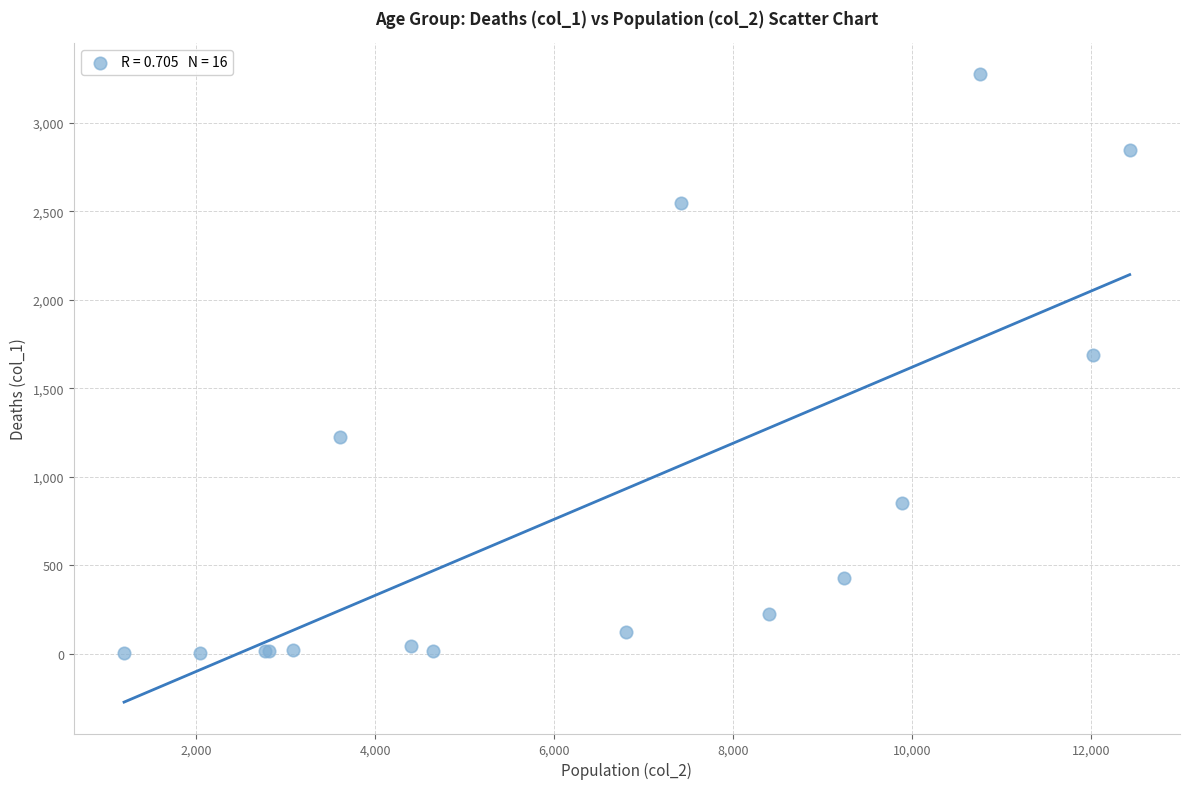

What Y value in the scatter plot is closest to 1638?

1690